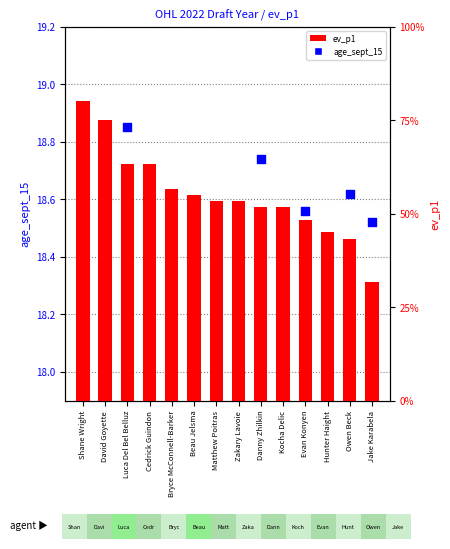

Which series reaches the minimum Y coordinate?

age_sept_15